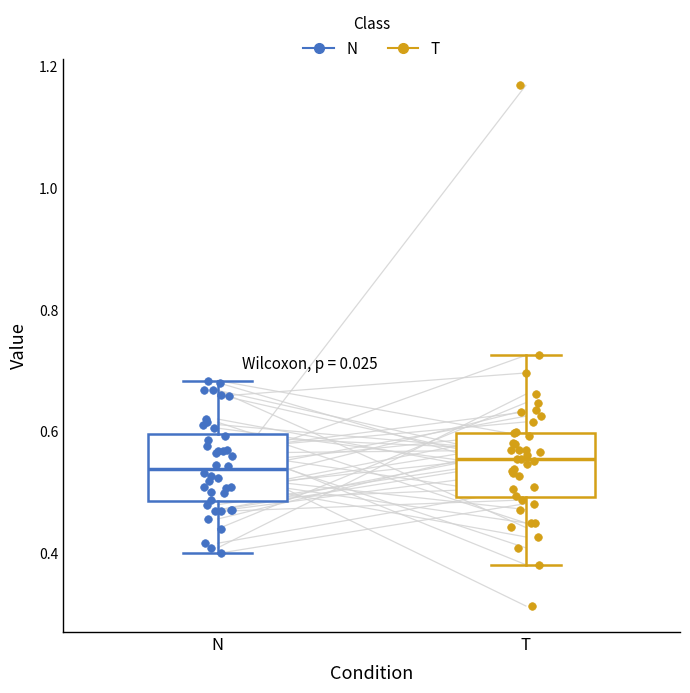

Reading left to right, read every box against the y-axis: the position of its median line, the range the box covers, and the ends of its whiskers. The values are not printed on the chart, so give them approximately, as read against the axis.

N: median 0.54, box 0.48 to 0.60, whiskers 0.40 to 0.68
T: median 0.56, box 0.50 to 0.60, whiskers 0.38 to 0.72